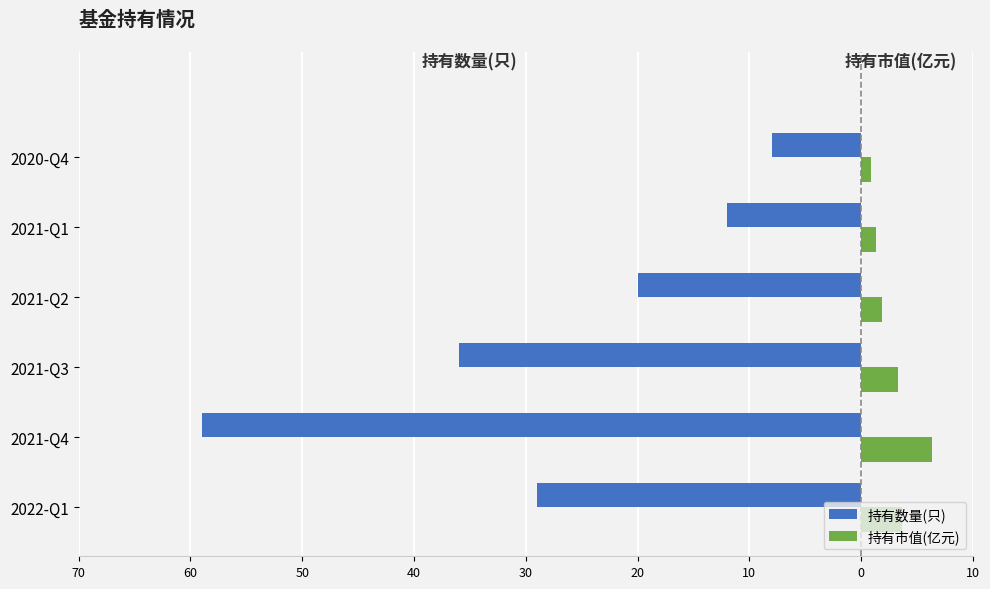

Reading right to left, what are all the values shown in this chart?

持有数量(只): 20=-8.0	30=-12.0	40=-20.0	50=-36.0	60=-59.0	70=-29.0
持有市值(亿元): 20=0.8	30=1.3	40=1.9	50=3.3	60=6.3	70=3.6